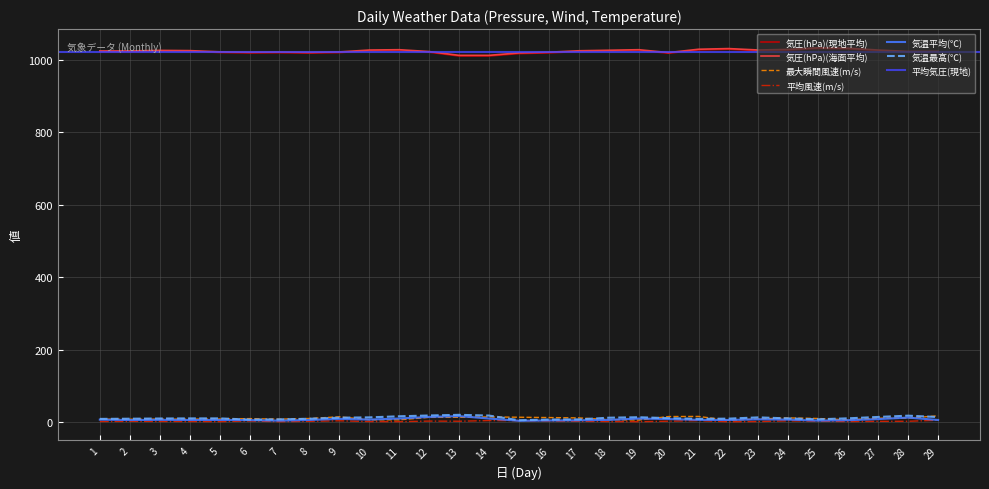

The 気圧(hPa)(現地平均) series shows 1016.3 at 15. True or false?

True